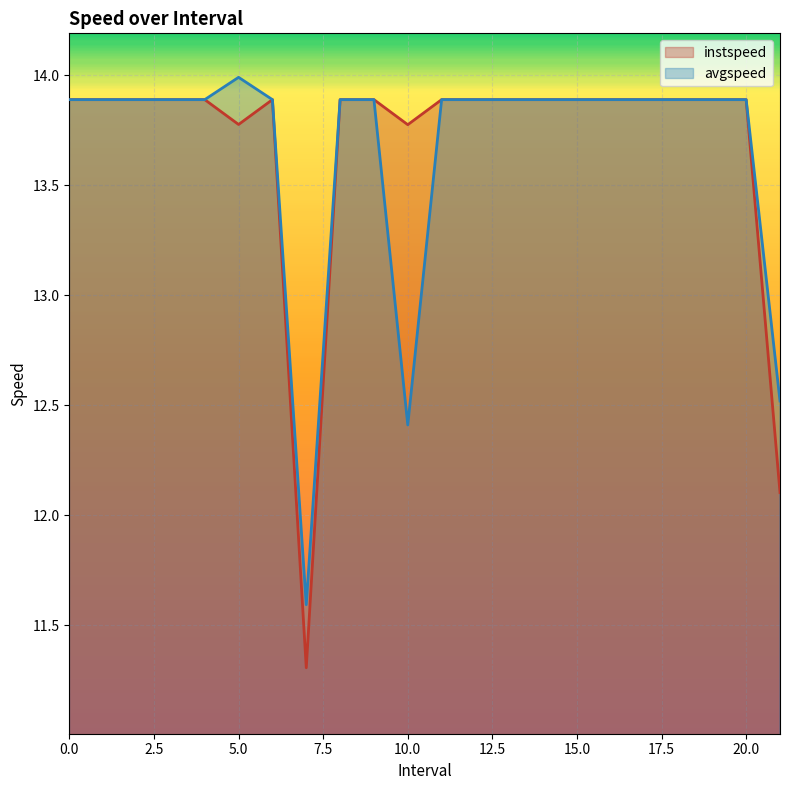

True or false: avgspeed and instspeed intersect in this chart.

False